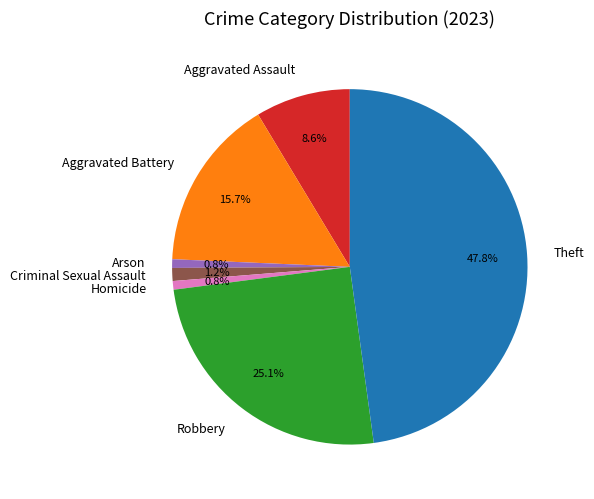

Combined, do Aggravated Battery and Robbery account for over 50%?

No